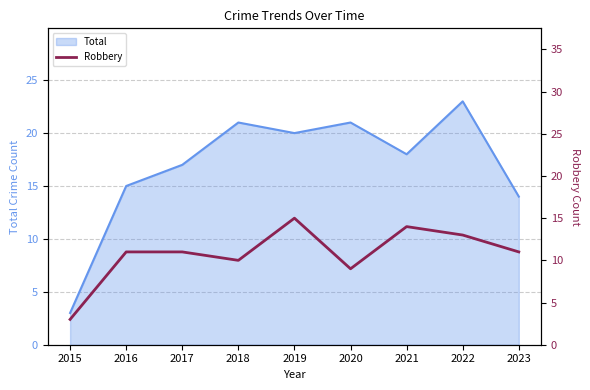

Is it true that the value at 2023 is 7?

False